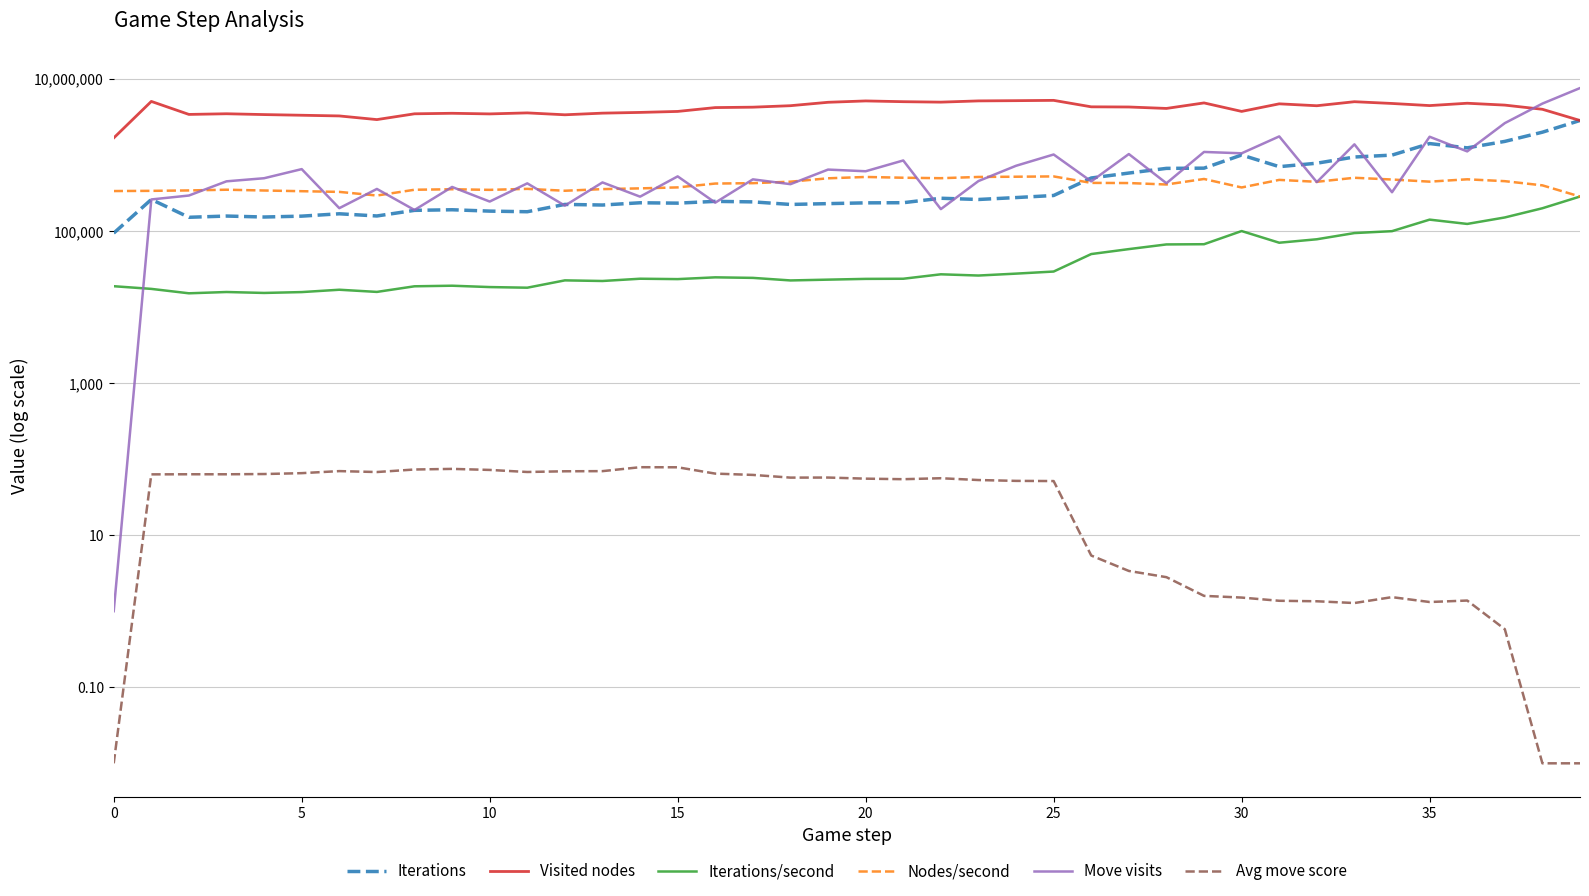

Which series changed the most between 25 and 38?

Move visits